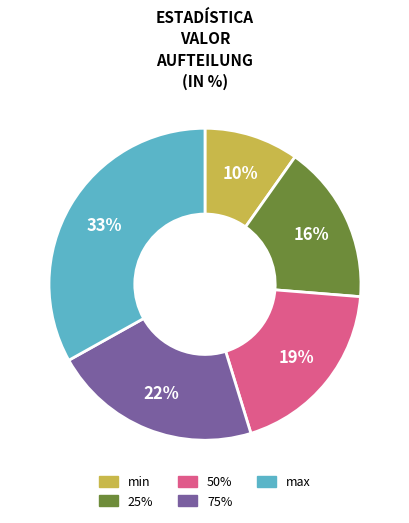

Combined, do min and 50% account for over 50%?

No